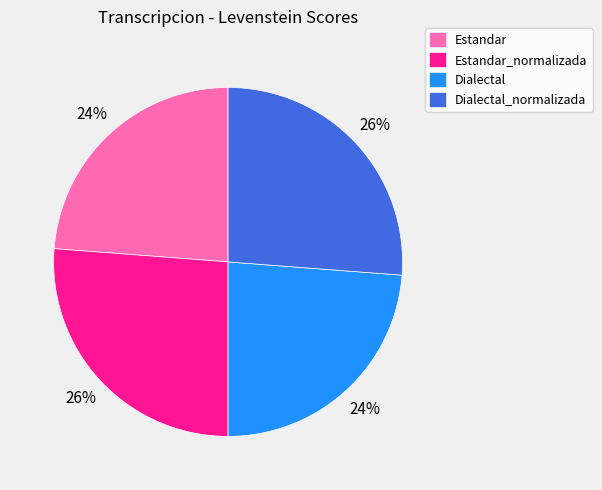

To the nearest percent, what is the average slice percentage?

25%